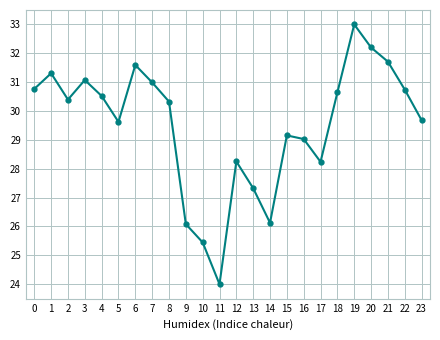

Which has a higher value, 3 or 10?

3